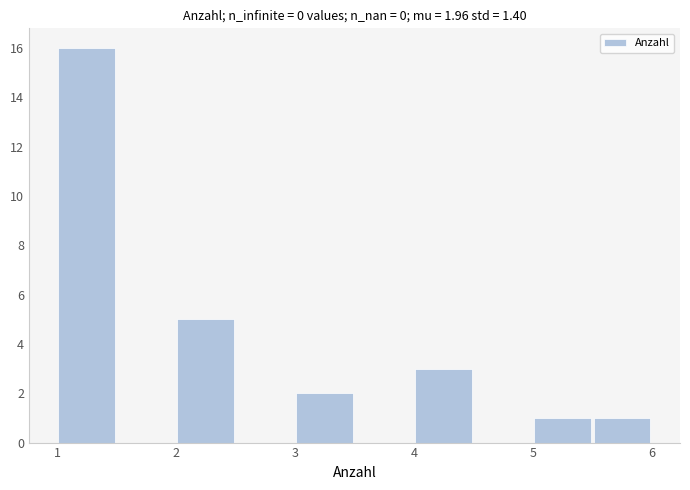

Which range on the x-axis has the tallest bar?

1.0 to 1.5